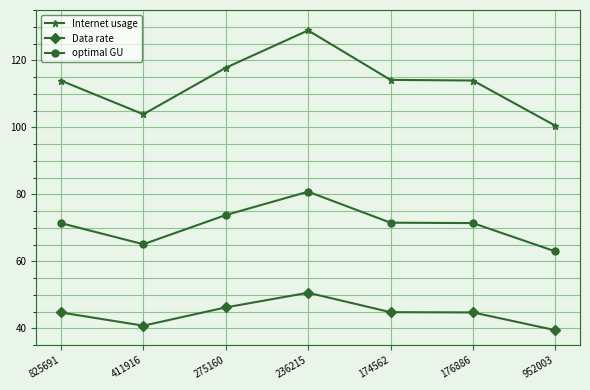

What is the difference between the maximum and minimum values in the optimal GU series?

17.8